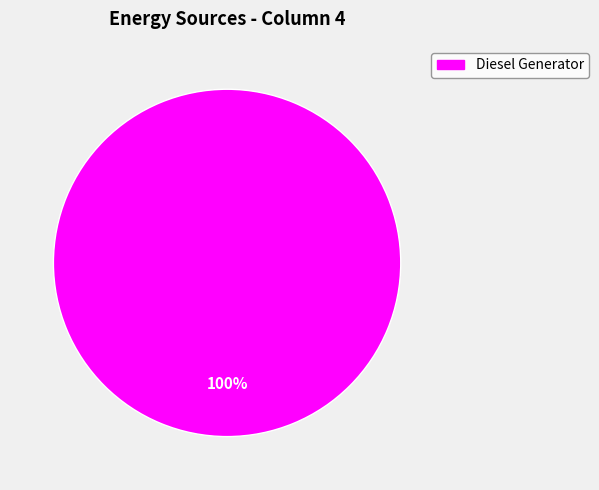

How many segments does this pie chart have?

1